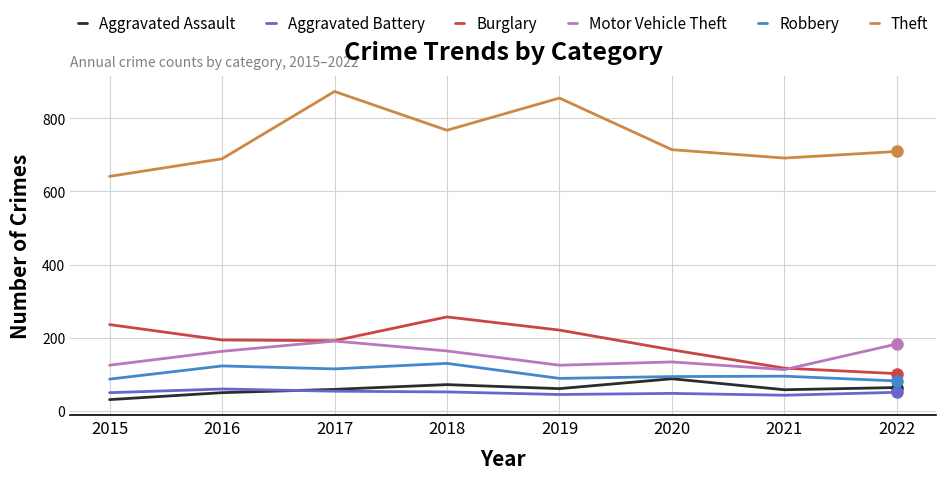

Is it true that Robbery equals 22 at 2015?

False